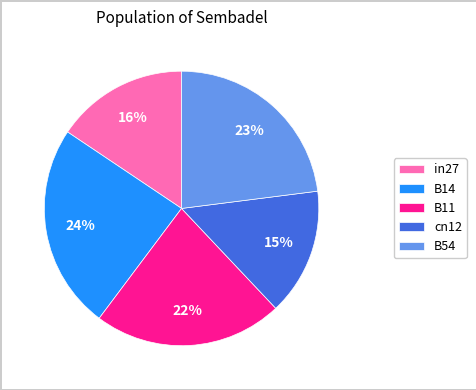

Is the sum of in27 and B54 greater than half?

No